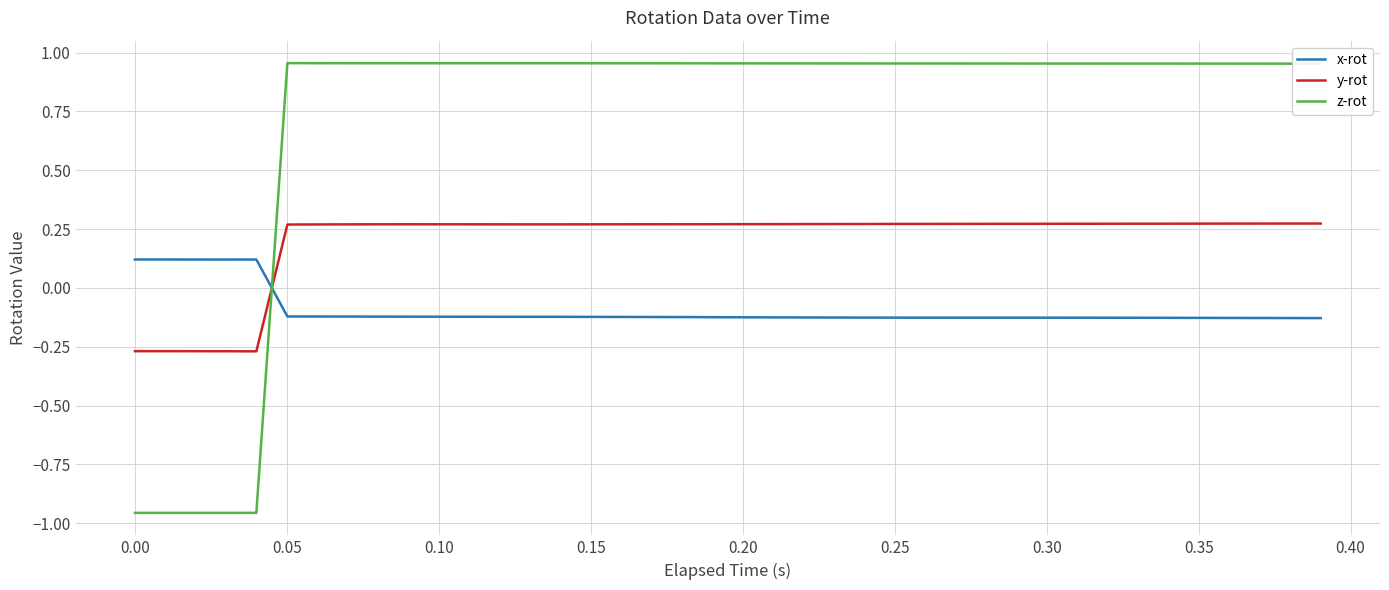

Rank the series by their average value, from lowest to highest.

x-rot, y-rot, z-rot